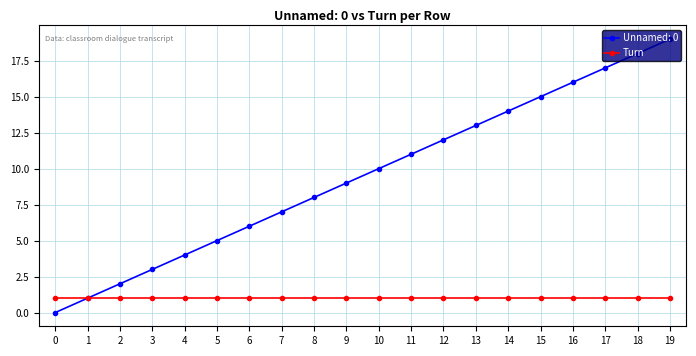

The value of Turn at 2 is 1. True or false?

True